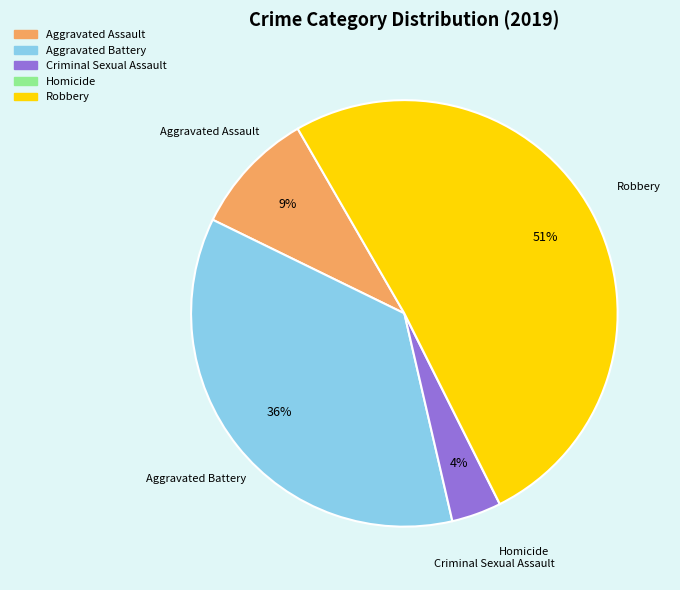

Approximately how many times larger is the value at Robbery compared to Aggravated Battery?

1.4